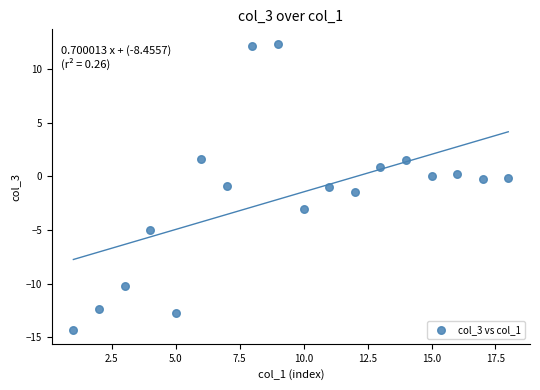

What is the range of X values (max minus min)?

17.0